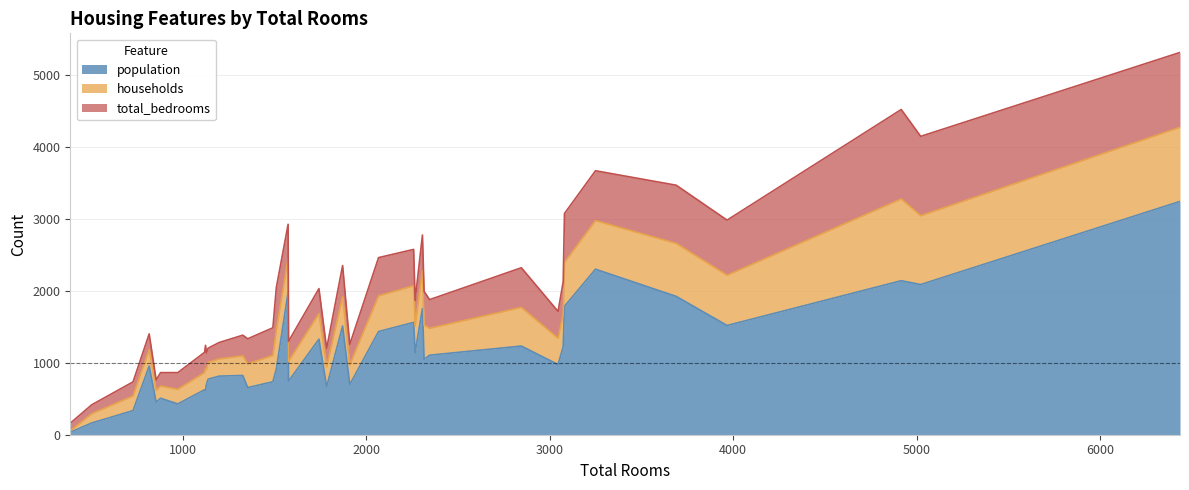

Does the chart have visible grid lines?

Yes